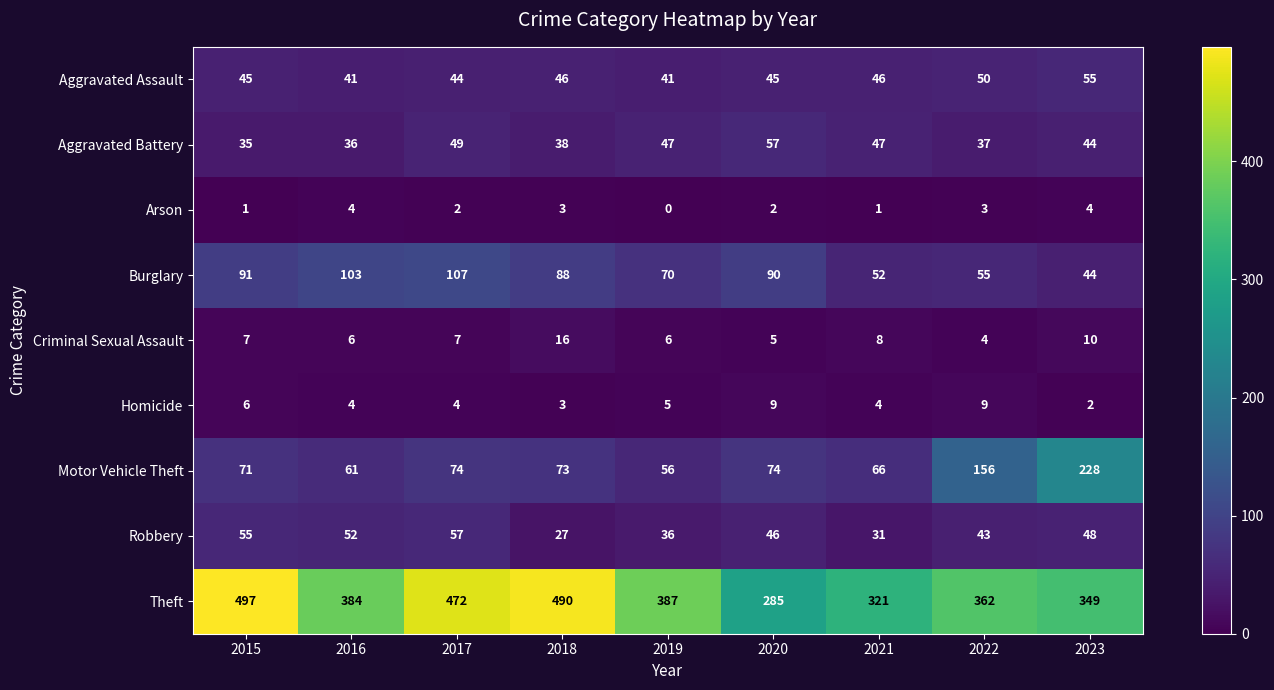

What value does the Motor Vehicle Theft series have at 2022, to the nearest 50?

150